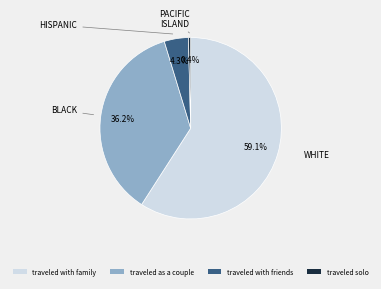

To the nearest percent, what percentage of the pie is traveled with family?

59%